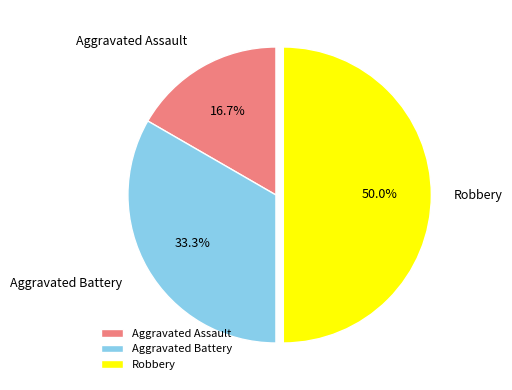

To the nearest percent, what is the combined percentage of Robbery and Aggravated Battery?

83%